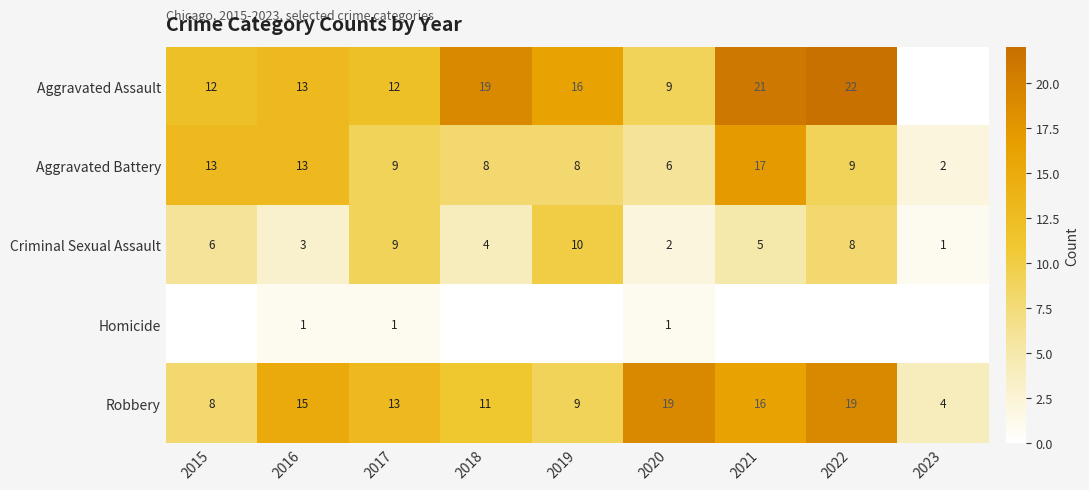

Which series changed the most between 2019 and 2020?

Robbery